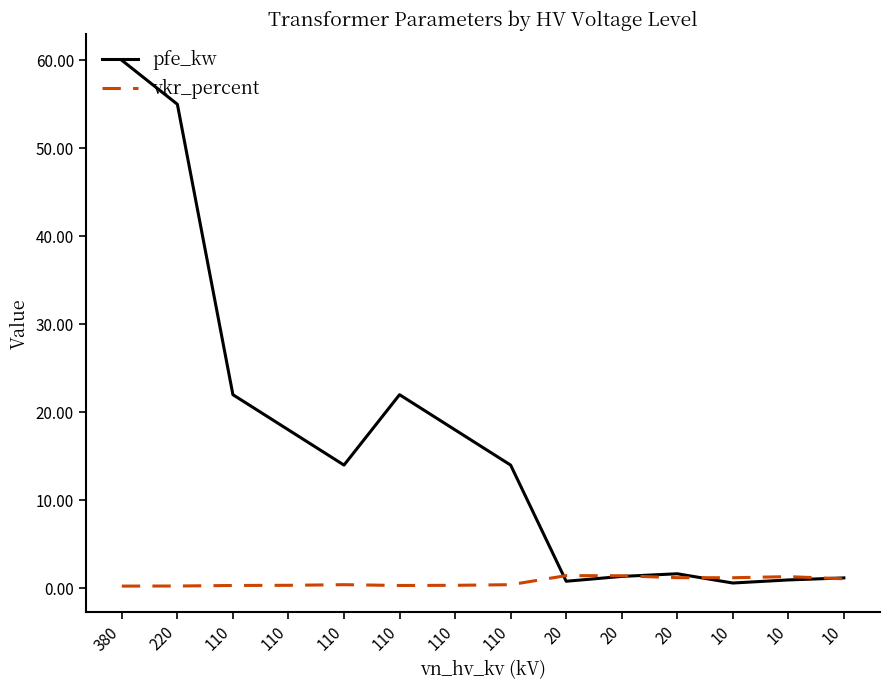

Does the chart have visible grid lines?

No